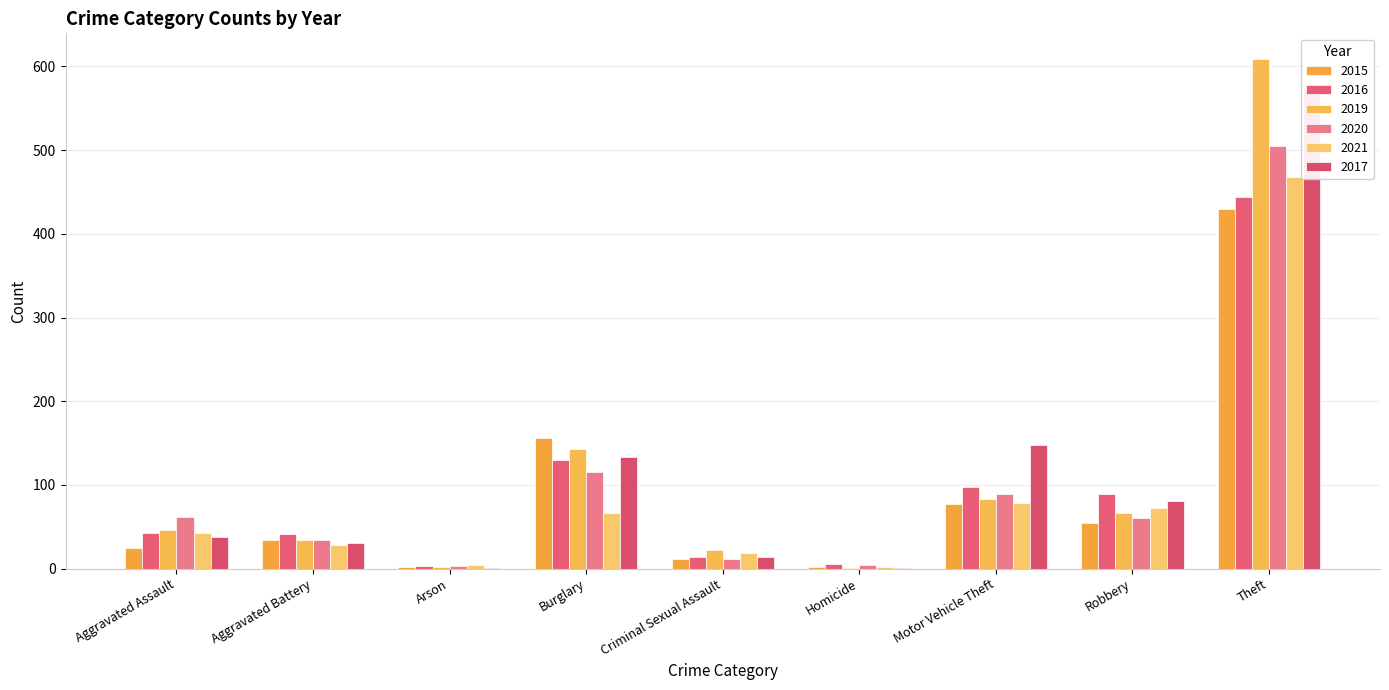

What is the difference between the maximum and minimum values in the 2020 series?

502